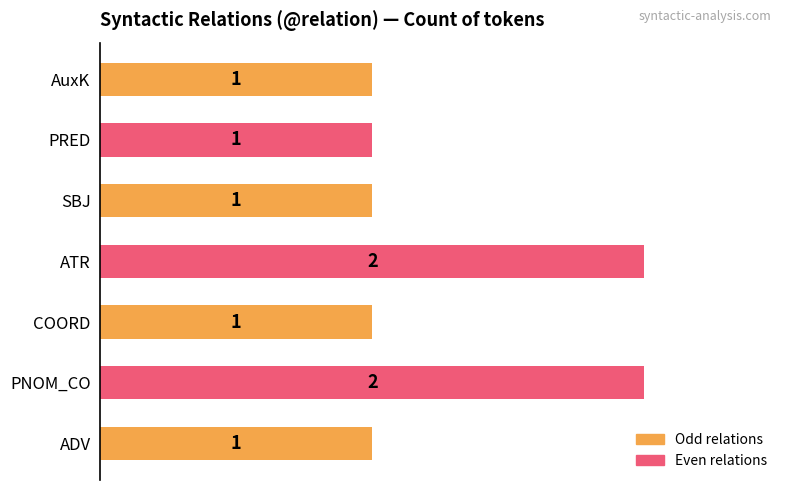

Reading bottom to top, list all the values displayed in this chart.

ADV=1	PNOM_CO=2	COORD=1	ATR=2	SBJ=1	PRED=1	AuxK=1